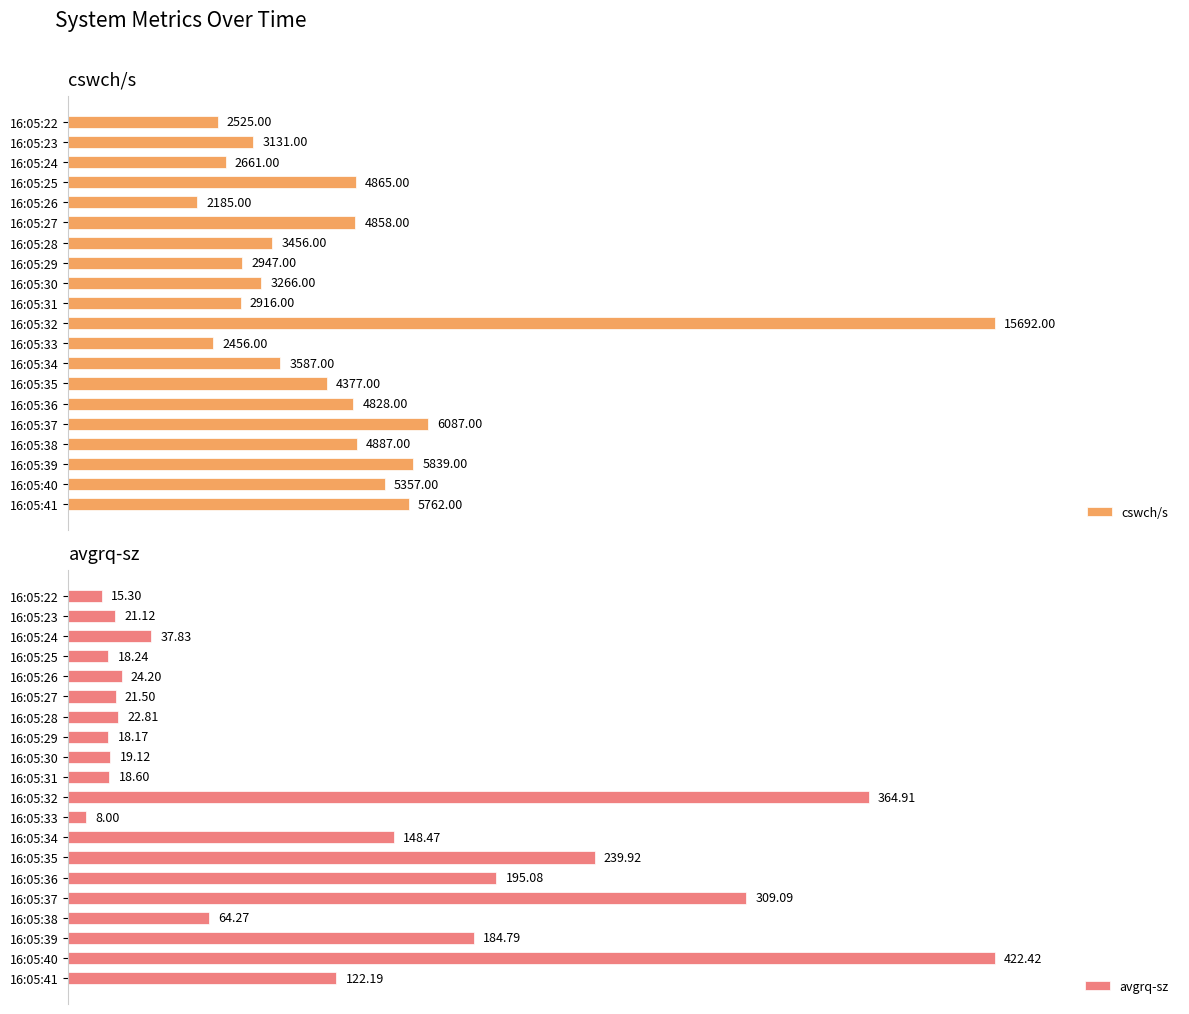

Reading right to left, list all the values displayed in this chart.

cswch/s: 5762.0	5357.0	5839.0	4887.0	6087.0	4828.0	4377.0	3587.0	2456.0	15692.0	2916.0	3266.0	2947.0	3456.0	4858.0	2185.0	4865.0	2661.0	3131.0	2525.0
avgrq-sz: 122.2	422.4	184.8	64.3	309.1	195.1	239.9	148.5	8.0	364.9	18.6	19.1	18.2	22.8	21.5	24.2	18.2	37.8	21.1	15.3